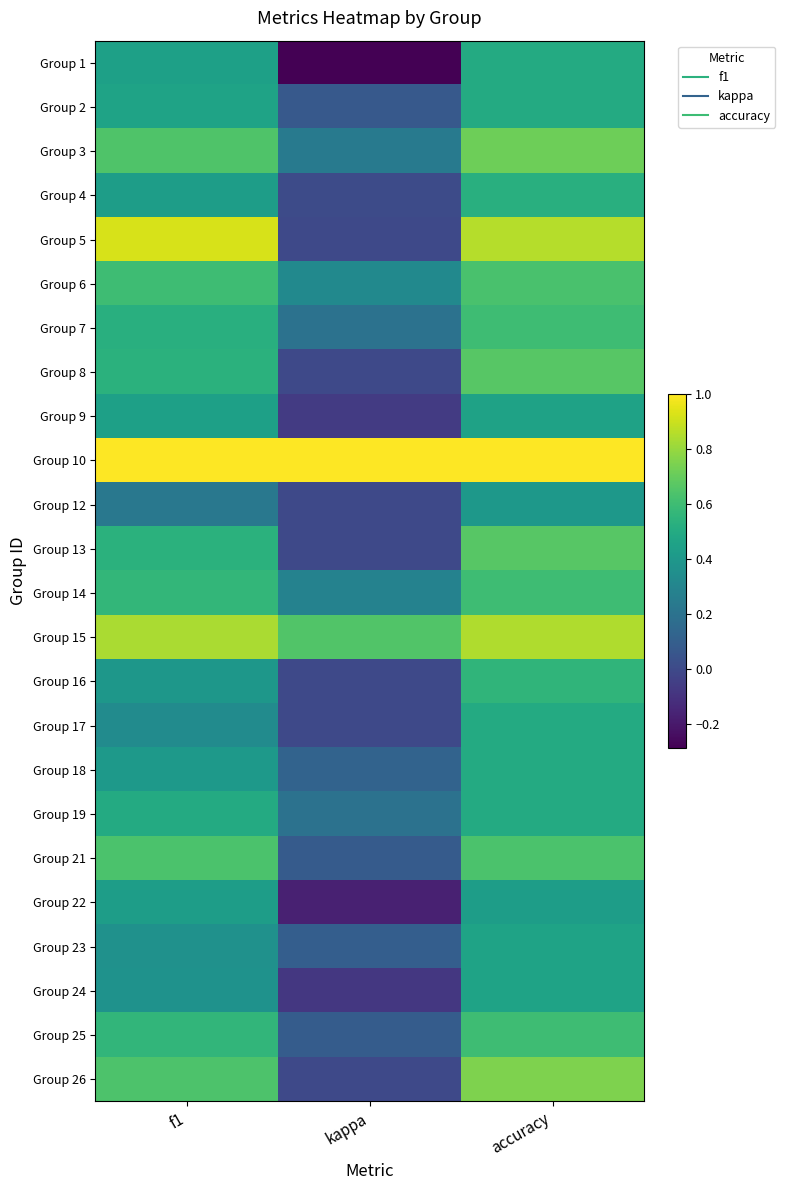

Reading left to right, list all the values displayed in this chart.

Group 1: f1=0.4	kappa=-0.3	accuracy=0.5
Group 2: f1=0.5	kappa=0.1	accuracy=0.5
Group 3: f1=0.6	kappa=0.2	accuracy=0.7
Group 4: f1=0.4	kappa=0.0	accuracy=0.5
Group 5: f1=0.9	kappa=0.0	accuracy=0.9
Group 6: f1=0.6	kappa=0.3	accuracy=0.6
Group 7: f1=0.5	kappa=0.2	accuracy=0.6
Group 8: f1=0.5	kappa=0.0	accuracy=0.7
Group 9: f1=0.4	kappa=-0.1	accuracy=0.5
Group 10: f1=1.0	kappa=1.0	accuracy=1.0
Group 12: f1=0.2	kappa=0.0	accuracy=0.4
Group 13: f1=0.5	kappa=0.0	accuracy=0.7
Group 14: f1=0.6	kappa=0.3	accuracy=0.6
Group 15: f1=0.8	kappa=0.6	accuracy=0.8
Group 16: f1=0.4	kappa=0.0	accuracy=0.6
Group 17: f1=0.3	kappa=0.0	accuracy=0.5
Group 18: f1=0.4	kappa=0.1	accuracy=0.5
Group 19: f1=0.5	kappa=0.2	accuracy=0.5
Group 21: f1=0.6	kappa=0.1	accuracy=0.6
Group 22: f1=0.4	kappa=-0.2	accuracy=0.4
Group 23: f1=0.4	kappa=0.1	accuracy=0.5
Group 24: f1=0.4	kappa=-0.1	accuracy=0.5
Group 25: f1=0.6	kappa=0.1	accuracy=0.6
Group 26: f1=0.6	kappa=0.0	accuracy=0.8